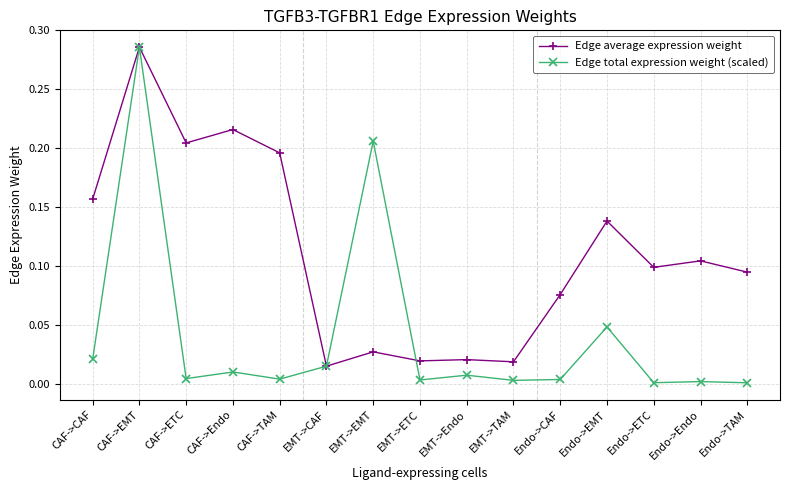

At which label does Edge average expression weight reach its peak?

CAF->EMT